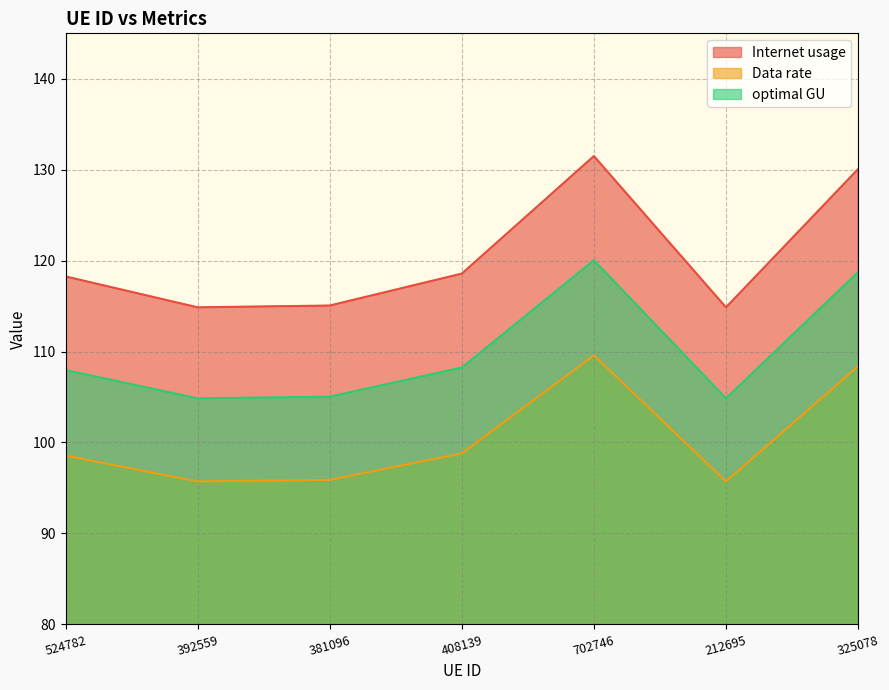

Which category has the highest value across all series?

702746